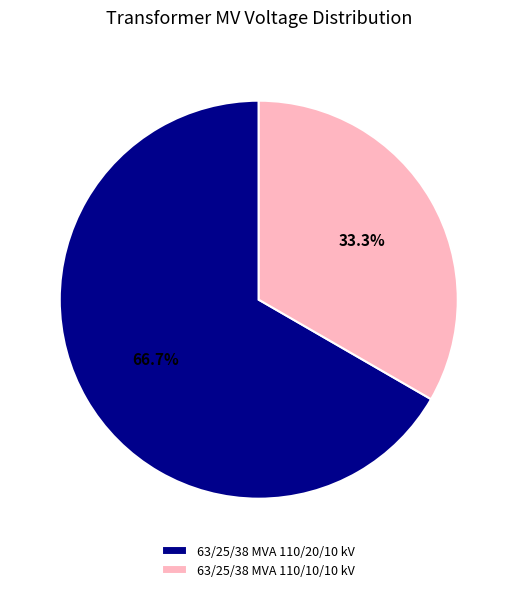

Is there a majority slice in this chart?

Yes